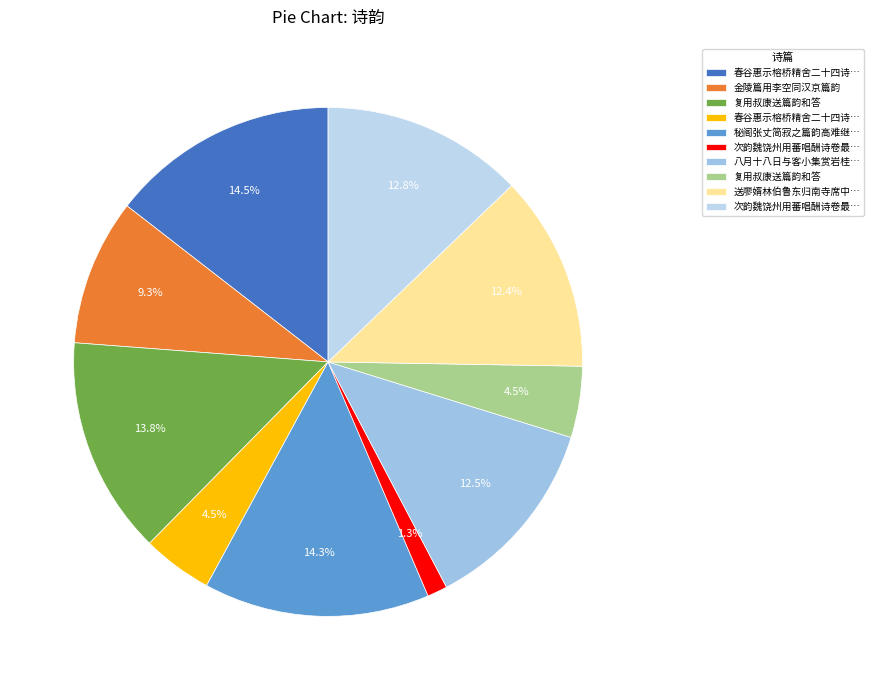

Which category has the smallest portion of the pie?

次韵魏饶州用蕃唱酬诗卷最后一篇韵见赠之作